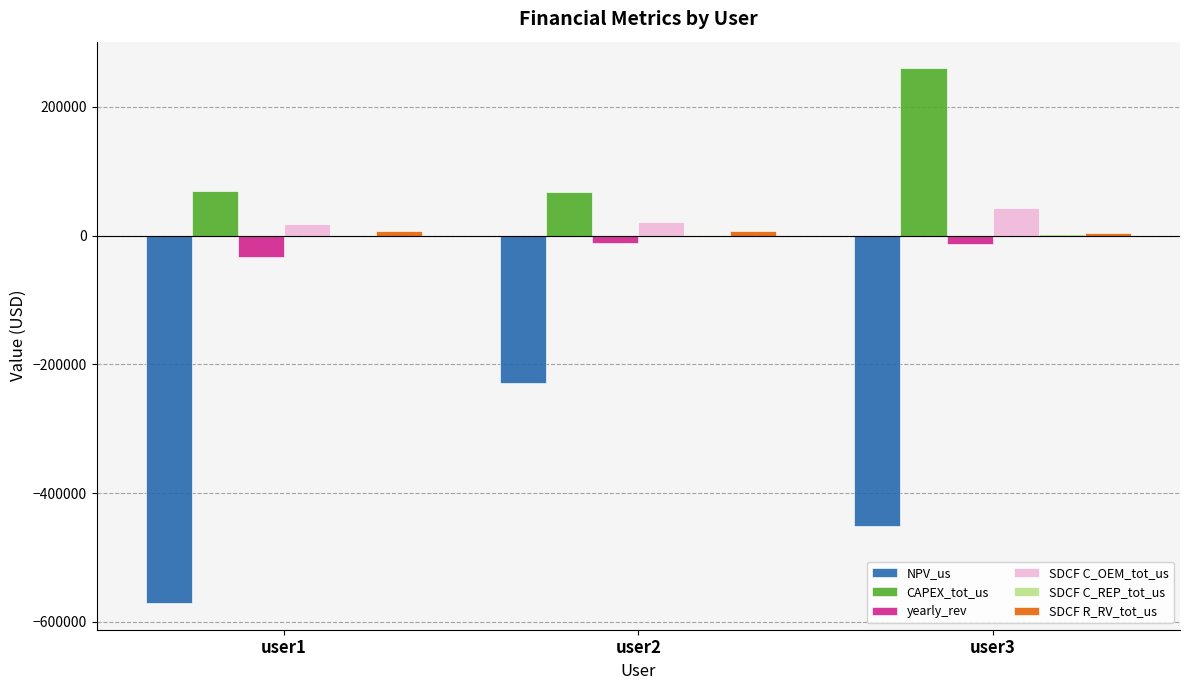

At which label does NPV_us reach its peak?

user2